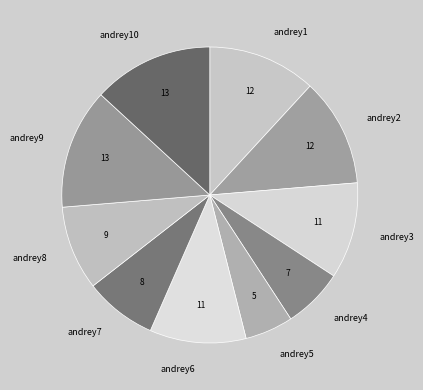

Which category has the smallest portion of the pie?

andrey5